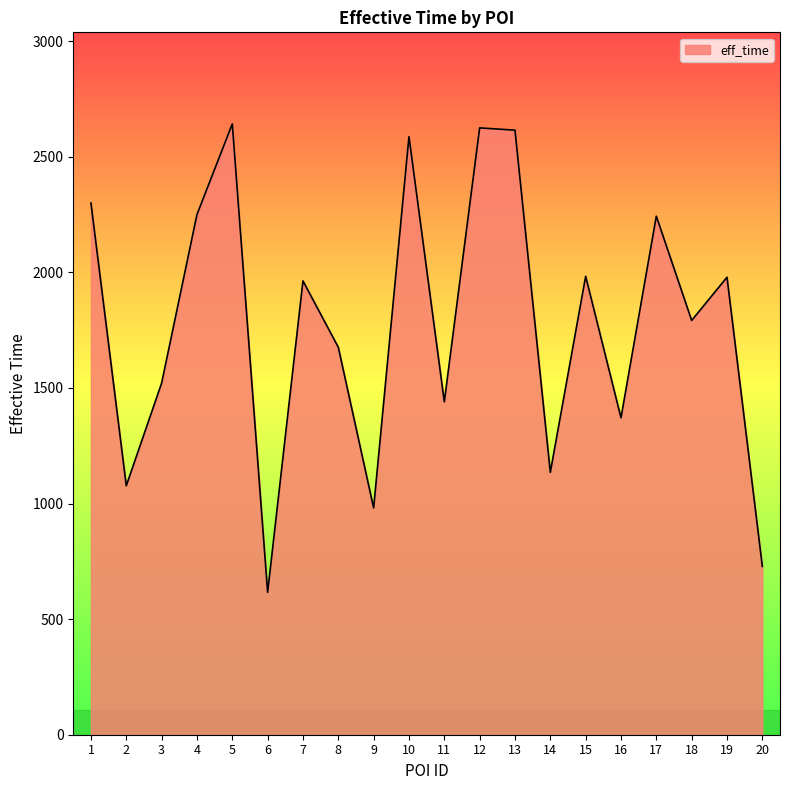

What is the minimum value shown in the chart?

616